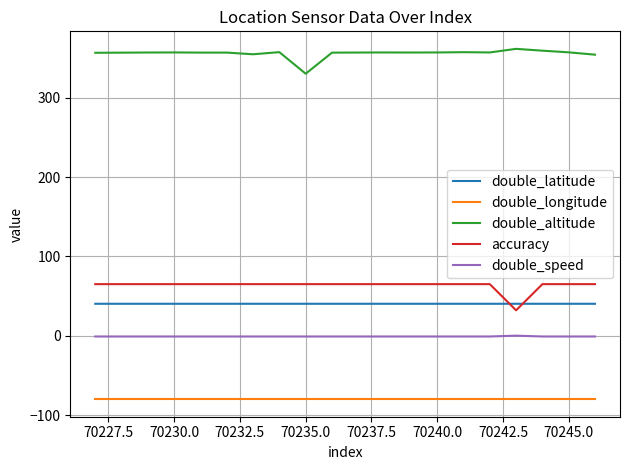

What is the difference between the maximum and minimum values in the double_speed series?

1.1